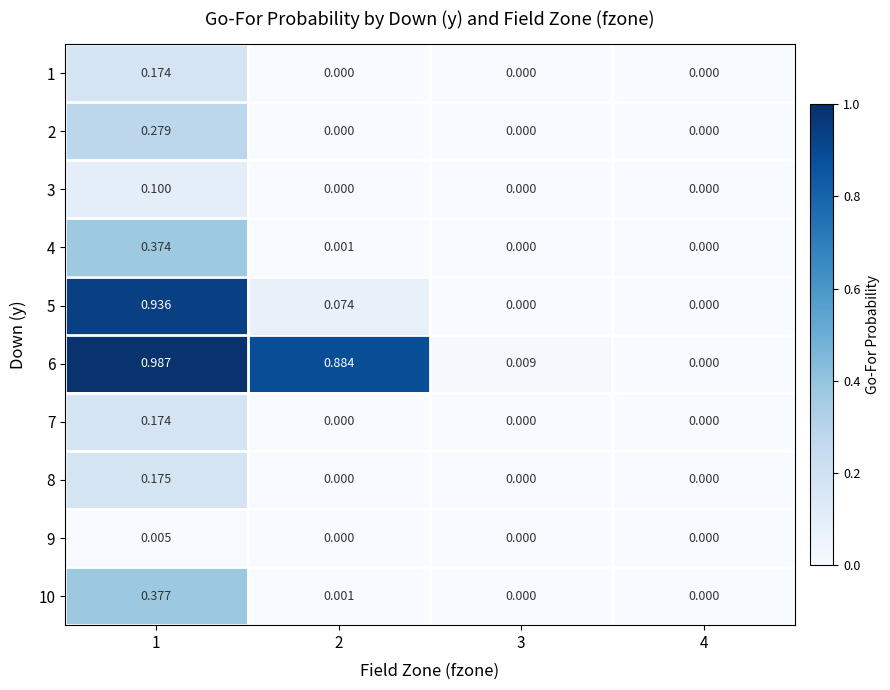

Reading right to left, transcribe all the data shown in this chart.

1: 4=0.0	3=0.0	2=0.0	1=0.2
2: 4=0.0	3=0.0	2=0.0	1=0.3
3: 4=0.0	3=0.0	2=0.0	1=0.1
4: 4=0.0	3=0.0	2=0.0	1=0.4
5: 4=0.0	3=0.0	2=0.1	1=0.9
6: 4=0.0	3=0.0	2=0.9	1=1.0
7: 4=0.0	3=0.0	2=0.0	1=0.2
8: 4=0.0	3=0.0	2=0.0	1=0.2
9: 4=0.0	3=0.0	2=0.0	1=0.0
10: 4=0.0	3=0.0	2=0.0	1=0.4